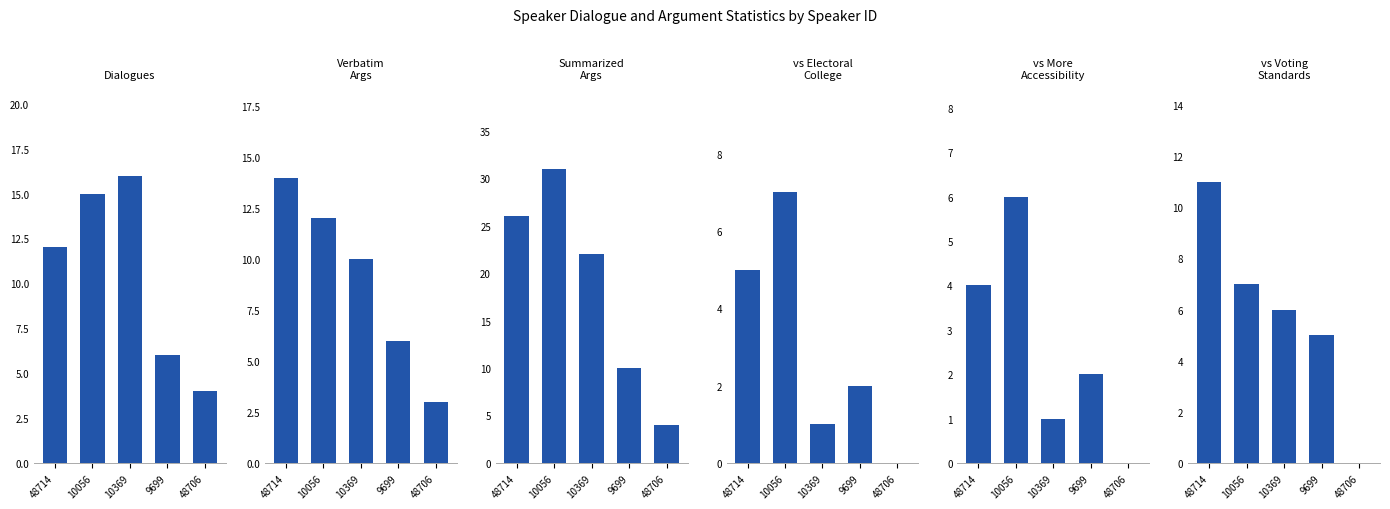

What is the average value of the against: Change the current electoral college series?

3